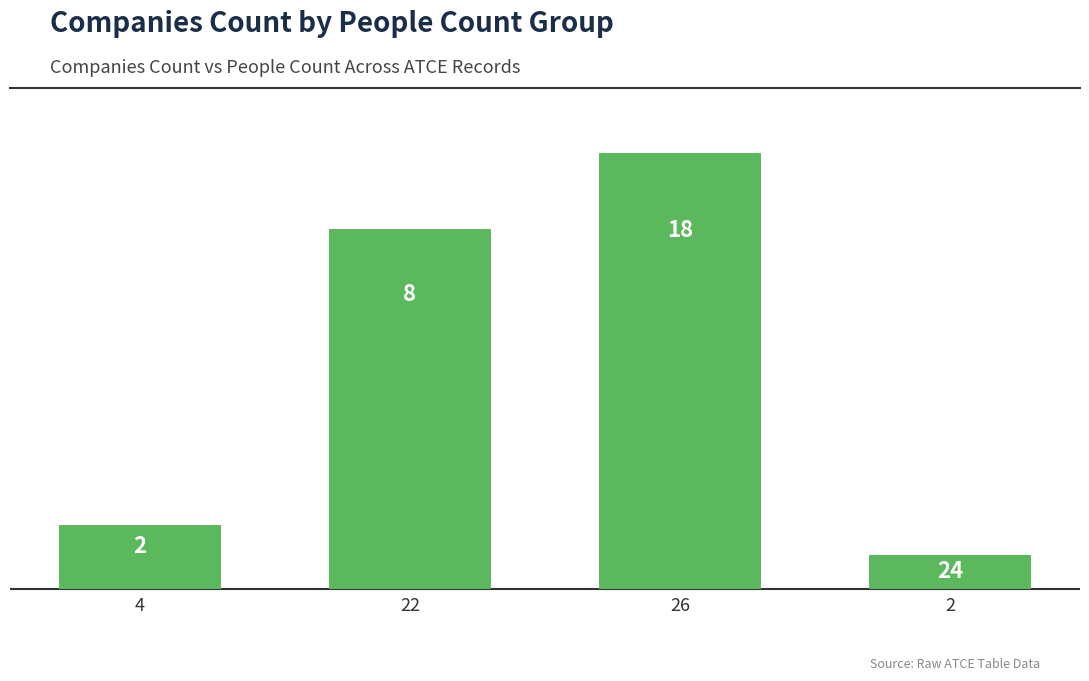

Does the chart contain any negative values?

No